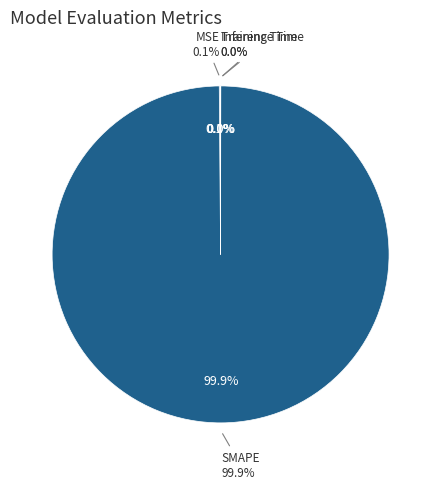

Which category has the biggest portion of the pie?

SMAPE